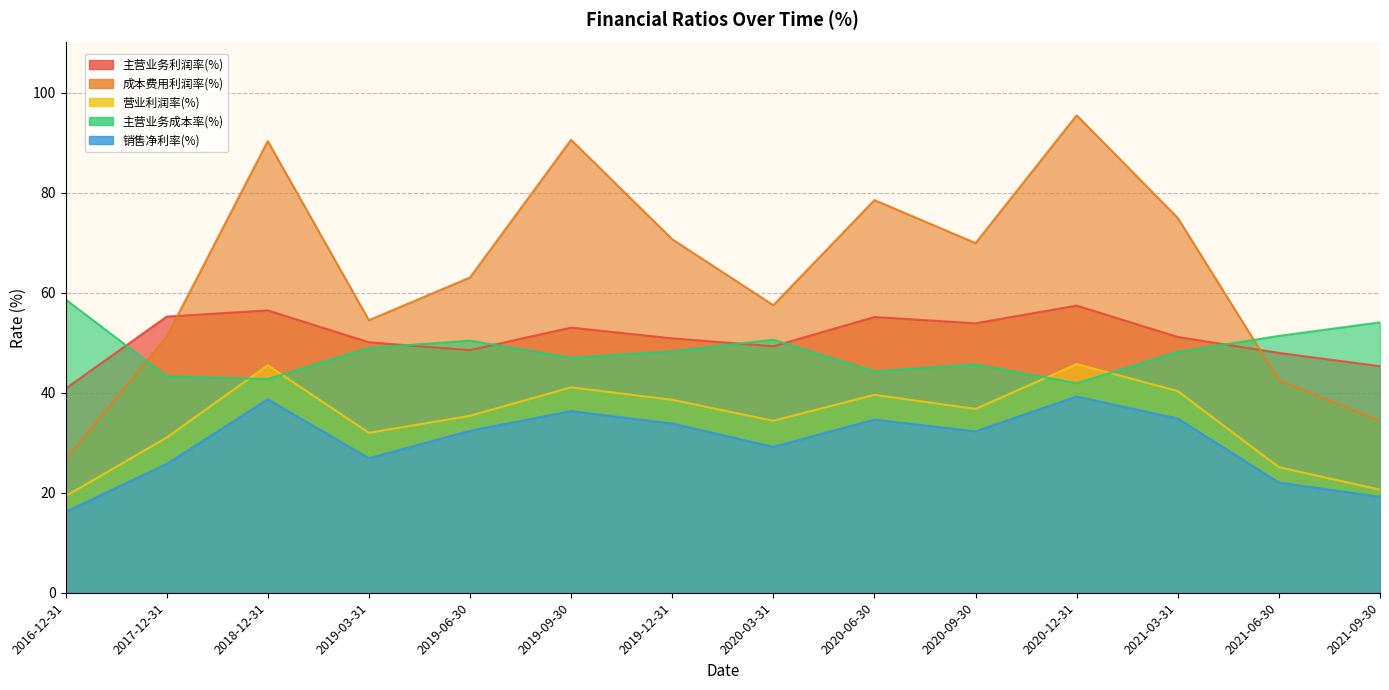

At which category is the sum across all series the highest?

2020-12-31